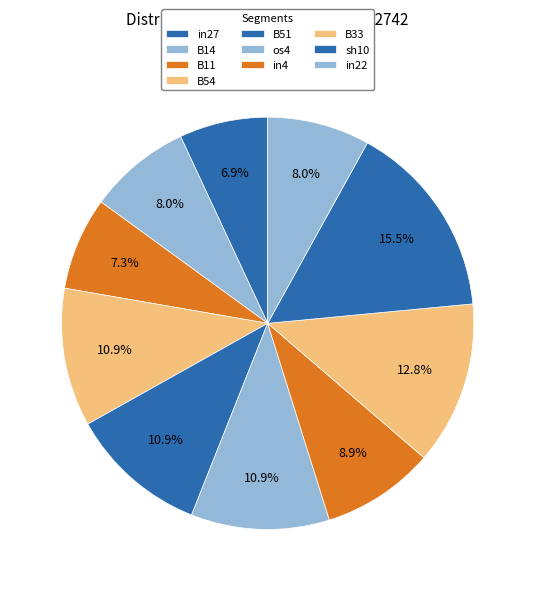

To the nearest percent, what is the difference between the B33 and B11 slice percentages?

6%